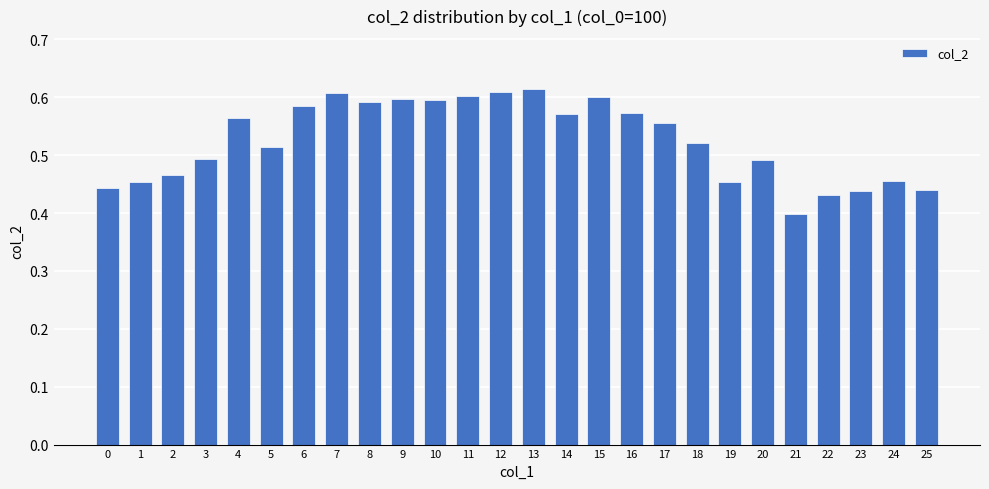

Which label corresponds to the smallest value in the chart?

21